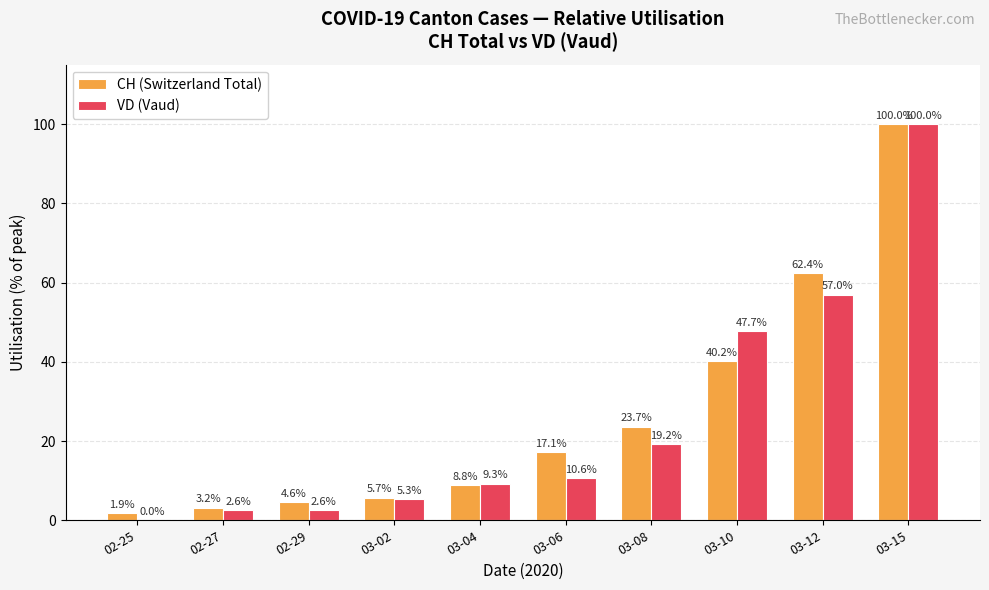

How many groups of bars are there?

10